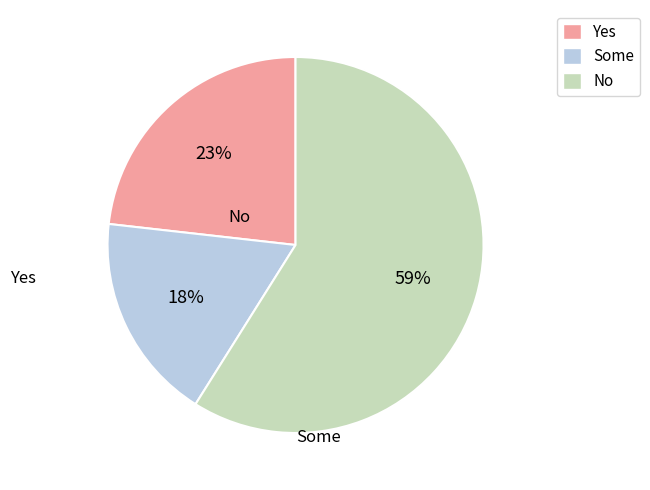

What is the ratio of the value at Yes to the value at Some?

1.3